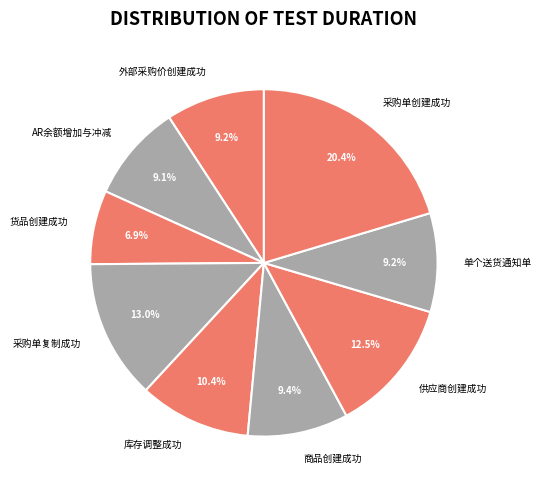

To the nearest percent, what is the average slice percentage?

11%